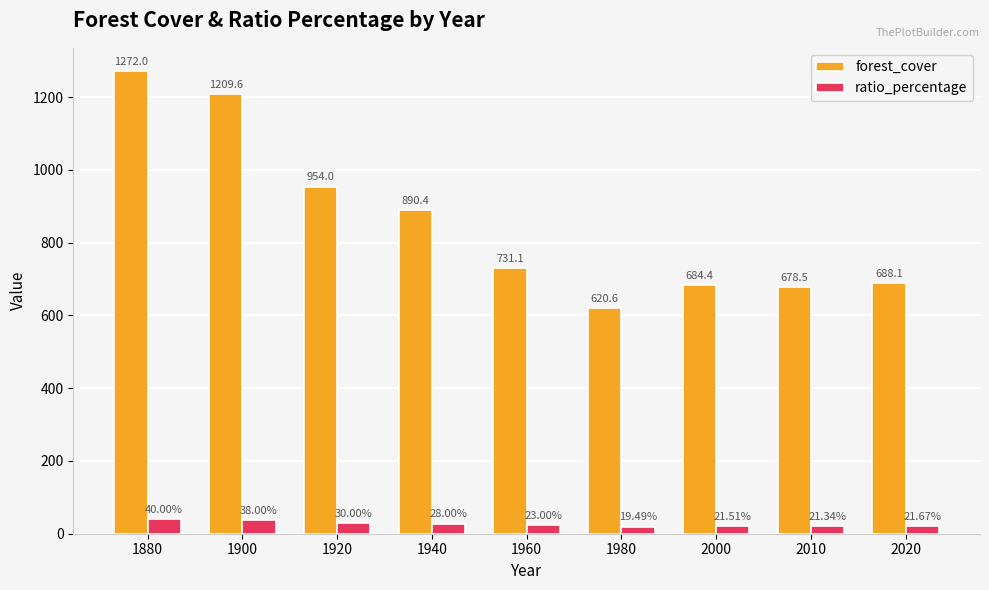

At which category does the chart reach its minimum across all series?

1980